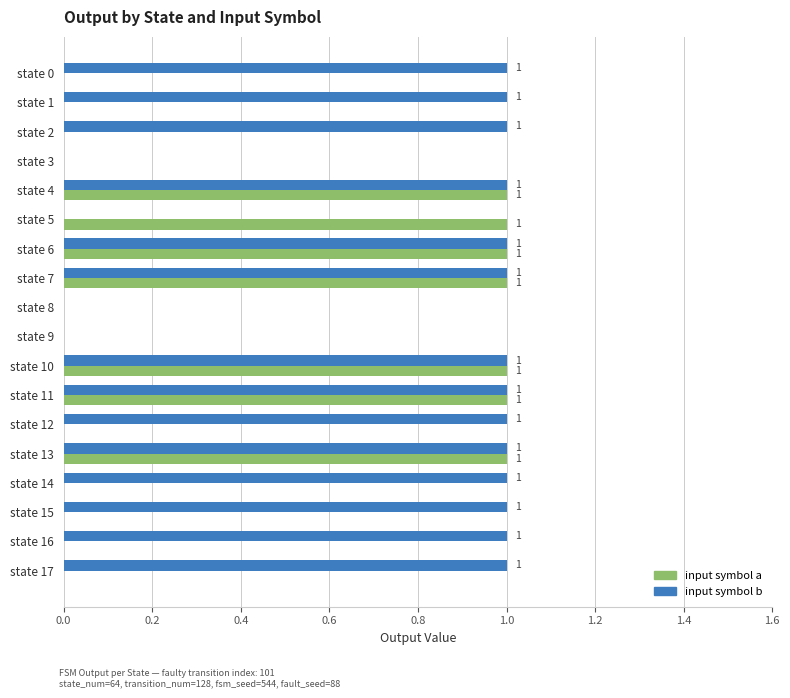

What position from the left is 10?

11